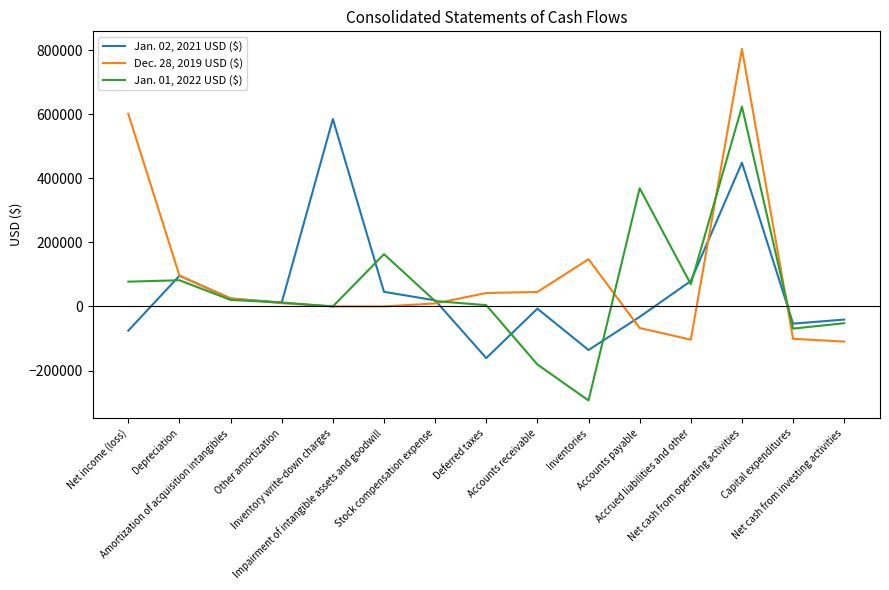

At which category is the sum across all series the highest?

Net cash from operating activities